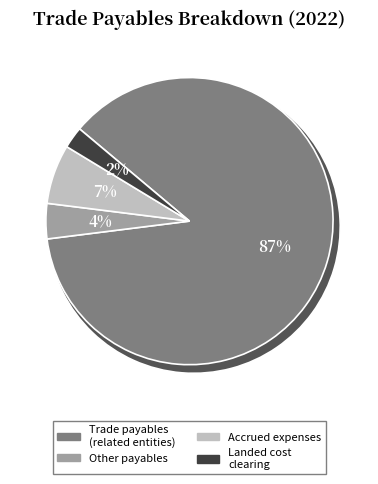

Which has a higher value, Landed cost clearing or Trade payables due to related entities?

Trade payables due to related entities